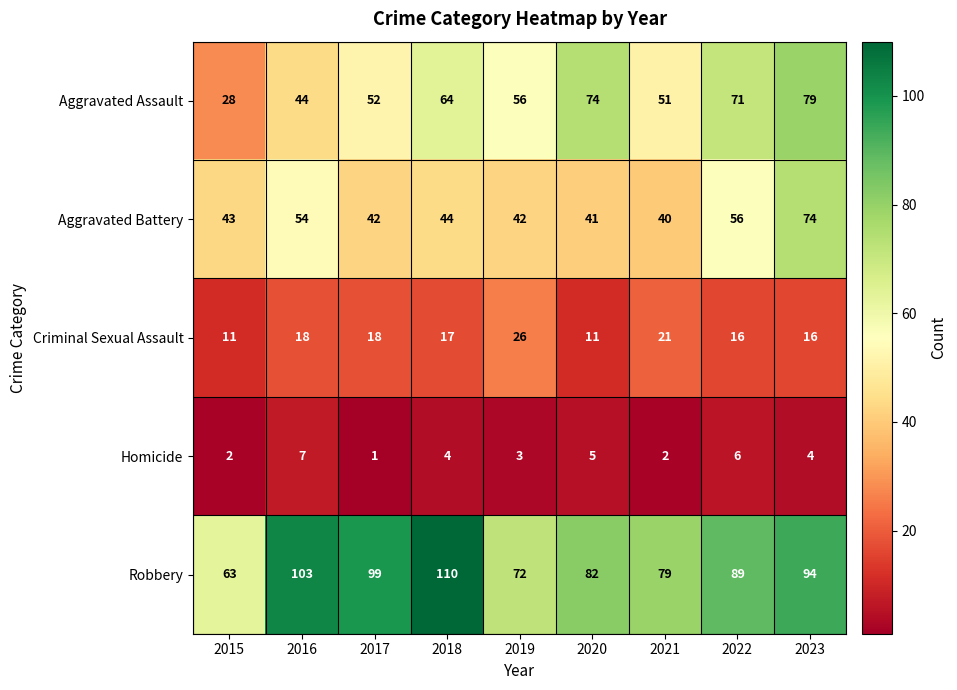

Which series changed the most between 2016 and 2021?

Robbery